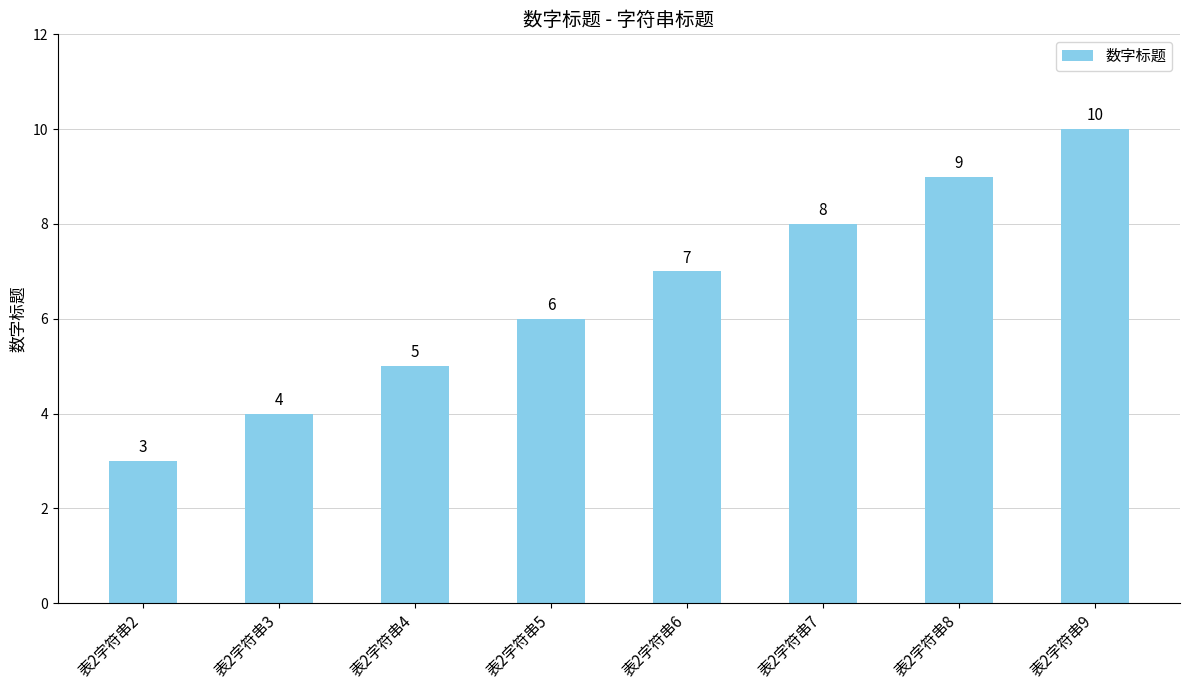

Which label corresponds to the largest value in the chart?

表2字符串9